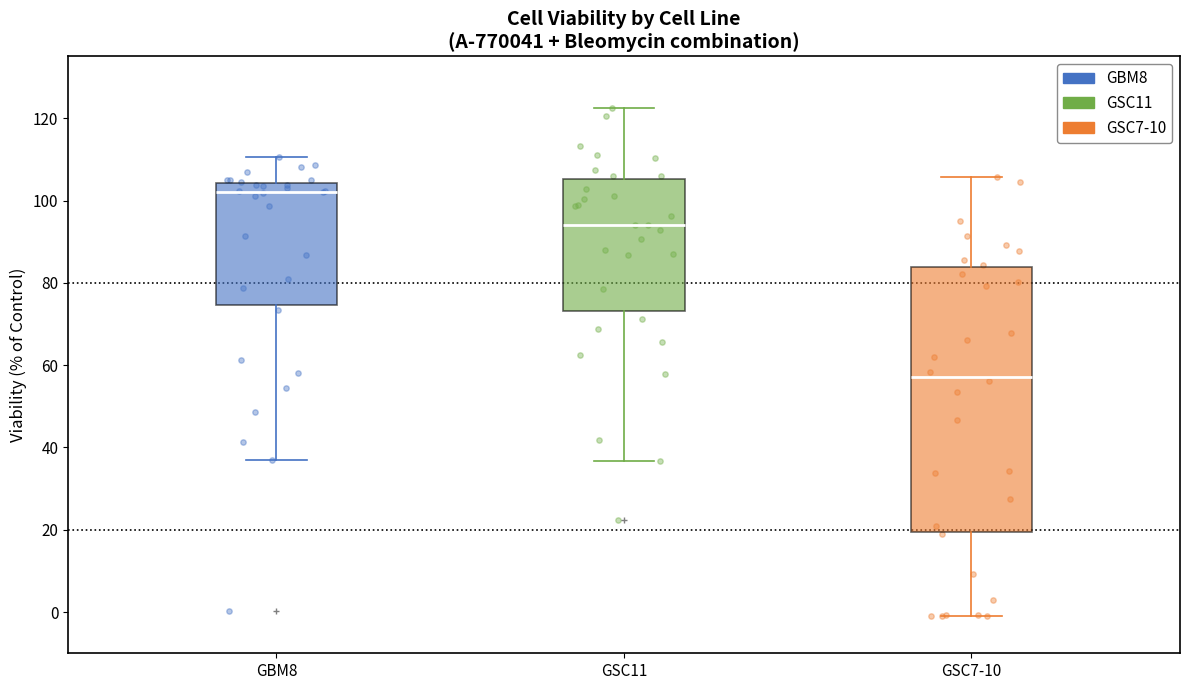

Where does the median line of the box for GSC7-10 sit on the y-axis? The values are not printed on the chart, so give them approximately, as read against the axis.

58